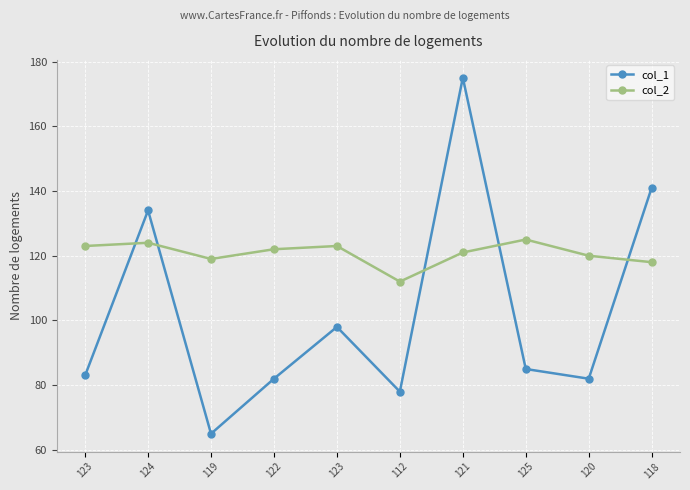

Does the chart have visible grid lines?

Yes